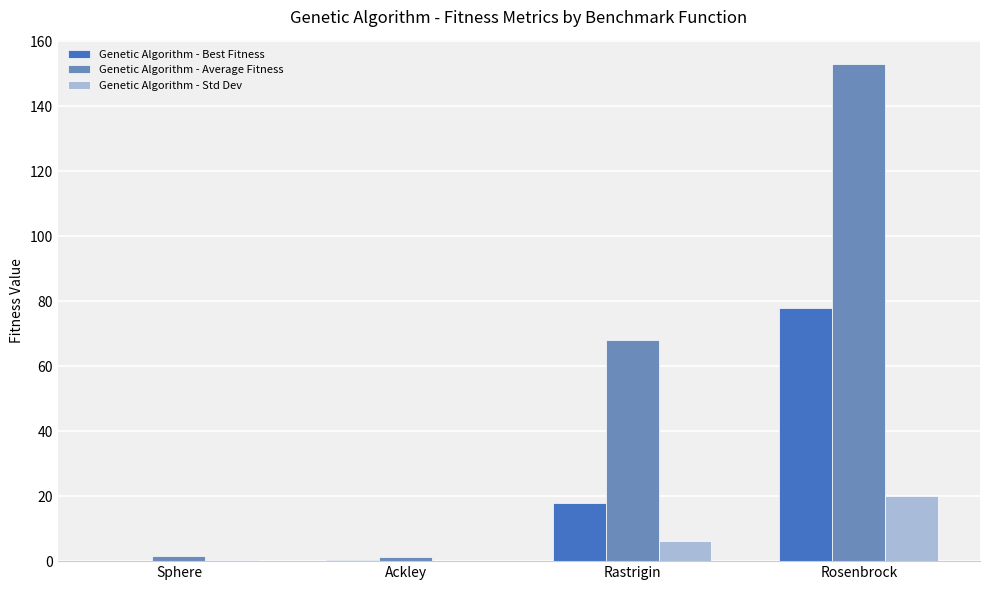

The Genetic Algorithm - Std Dev series shows 20.1 at Rosenbrock. True or false?

True